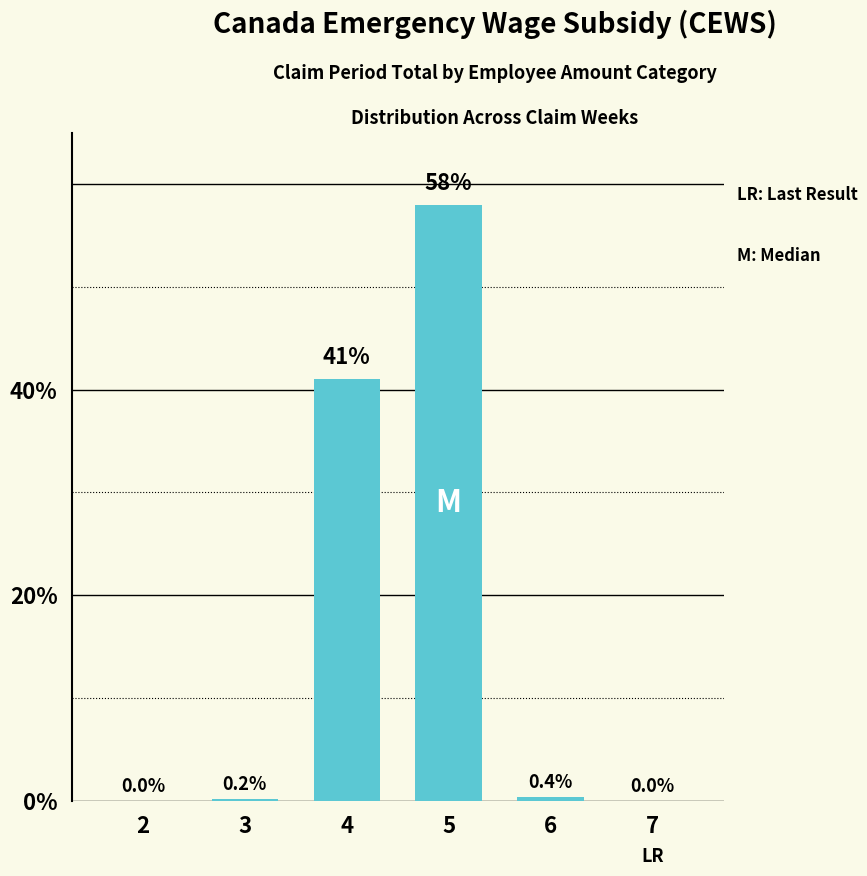

Reading left to right, transcribe all the data shown in this chart.

2=0.0	3=0.2	4=41.0	5=58.0	6=0.4	7=0.0